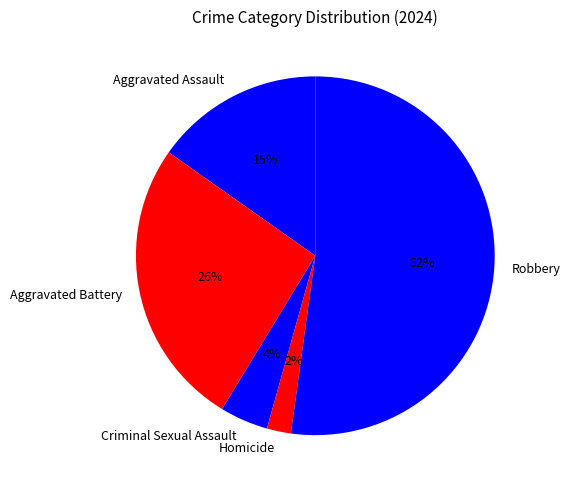

Which category has the biggest portion of the pie?

Robbery